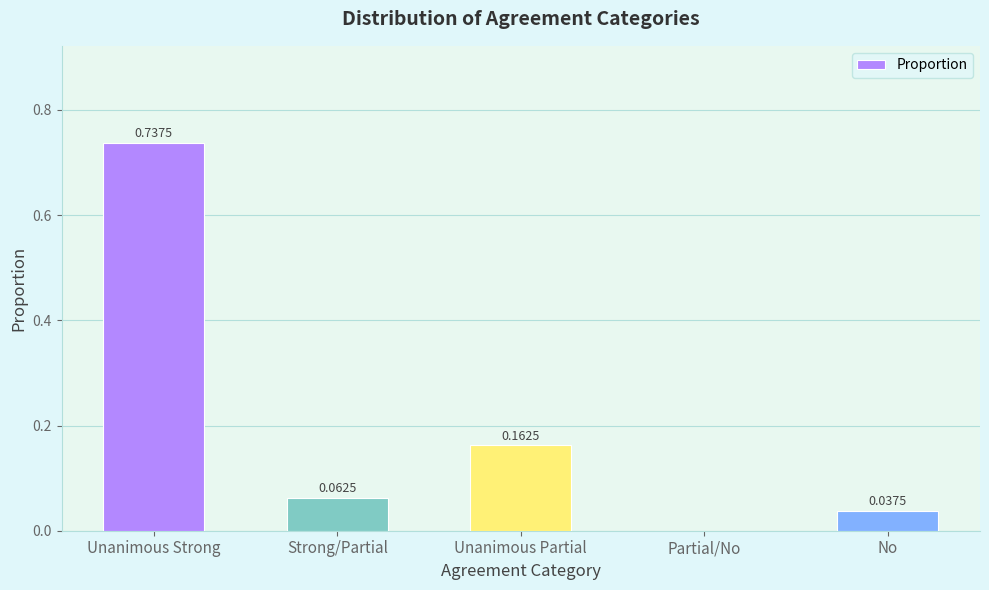

At which category does the chart reach its peak across all series?

Unanimous Strong